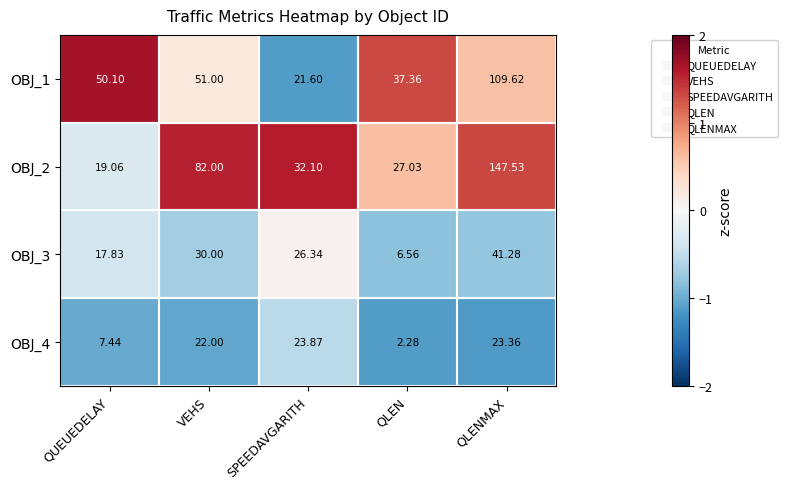

Rank the series by their maximum value, from lowest to highest.

OBJ_4, OBJ_3, OBJ_1, OBJ_2